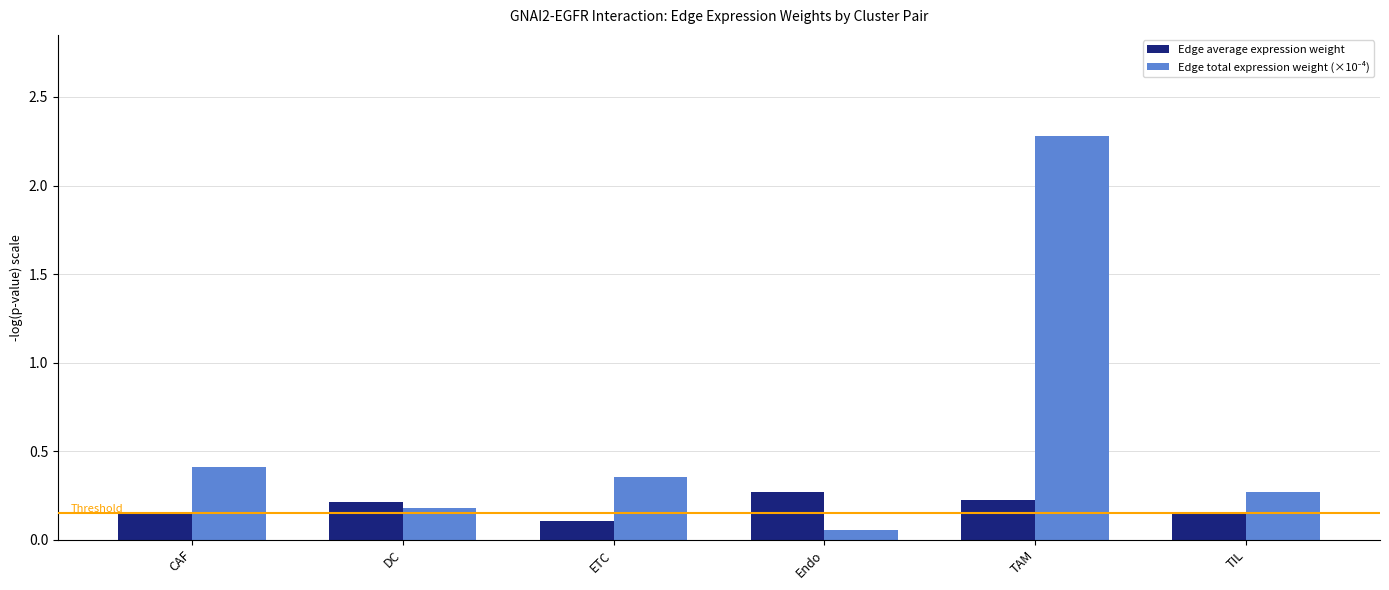

At which category does the chart reach its peak across all series?

TAM